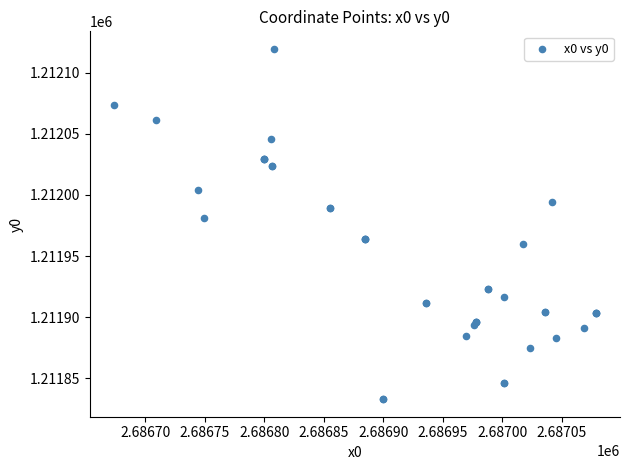

What Y value in the scatter plot is closest to 1211976?

1211981.2